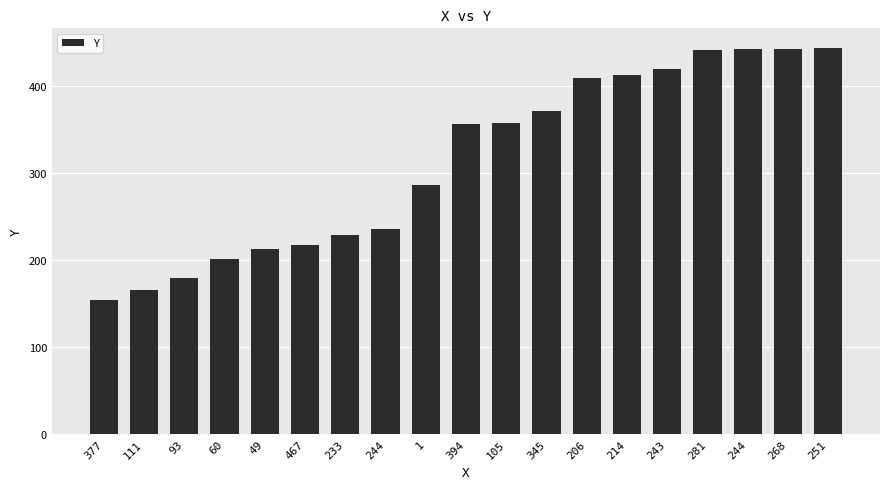

How many data points does each series have?

19